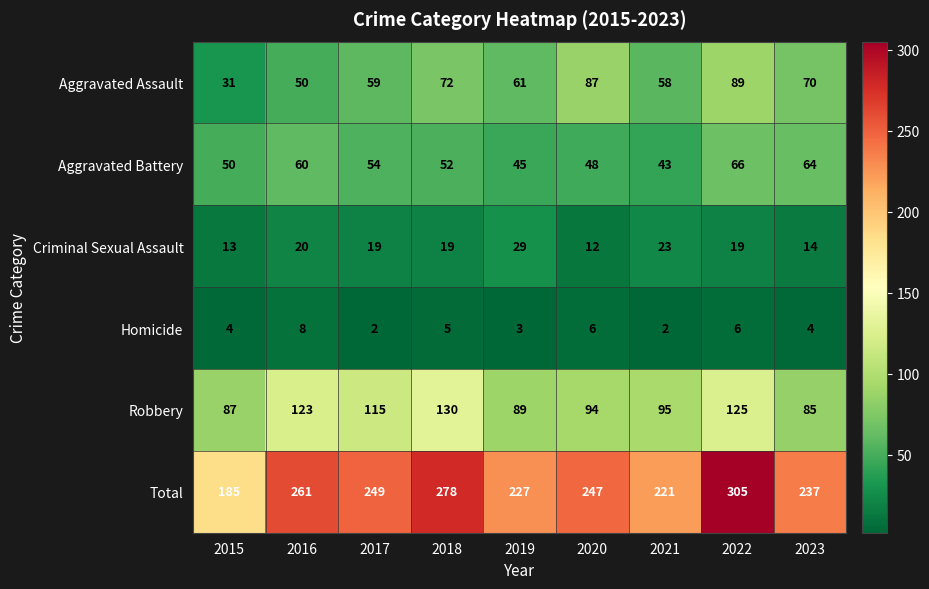

What is the average value of the Criminal Sexual Assault series?

19